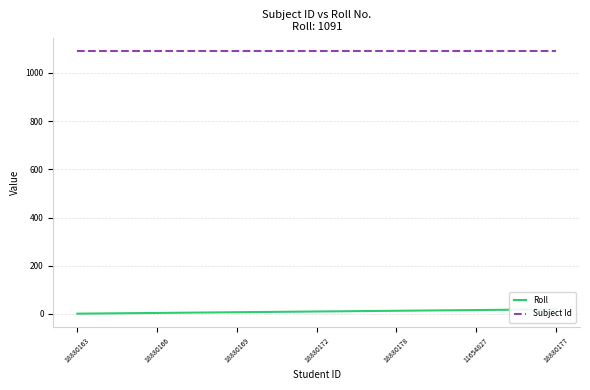

Reading left to right, list all the values displayed in this chart.

Roll: 1	2	3	4	5	6	7	8	9	10	11	12	13	14	15	16	17	18	19
Subject Id: 1091	1091	1091	1091	1091	1091	1091	1091	1091	1091	1091	1091	1091	1091	1091	1091	1091	1091	1091